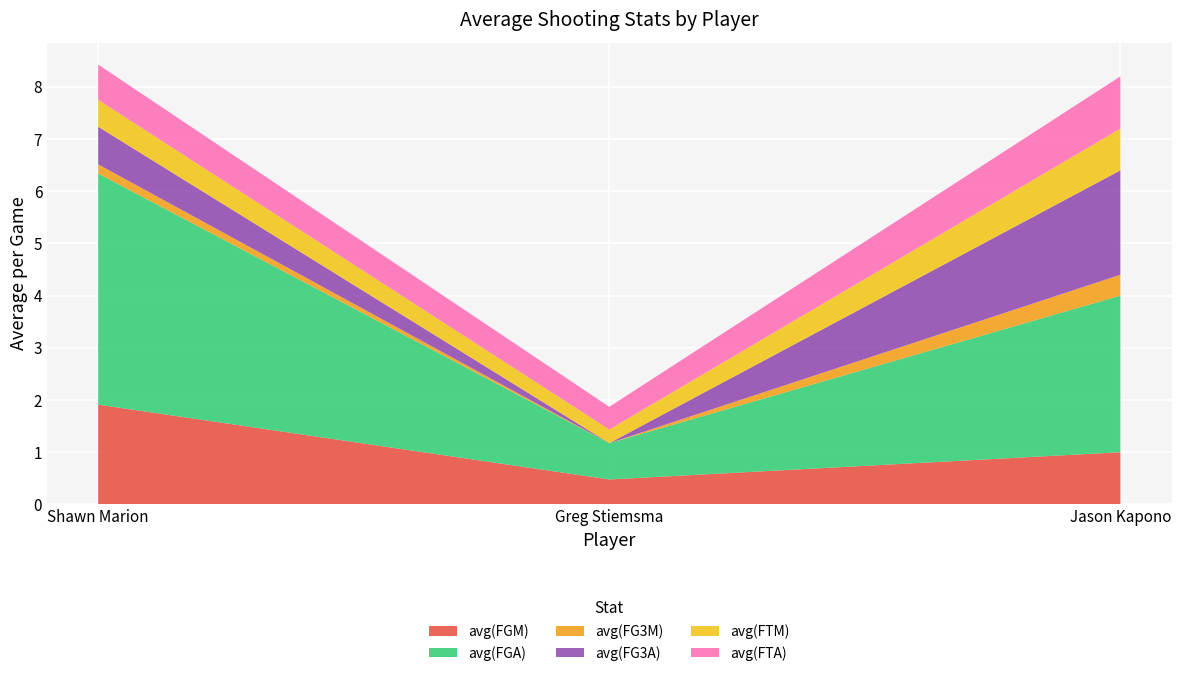

Reading right to left, transcribe all the data shown in this chart.

avg(FGM): Jason Kapono=1.0	Greg Stiemsma=0.5	Shawn Marion=1.9
avg(FGA): Jason Kapono=3.0	Greg Stiemsma=0.7	Shawn Marion=4.4
avg(FG3M): Jason Kapono=0.4	Greg Stiemsma=0.0	Shawn Marion=0.2
avg(FG3A): Jason Kapono=2.0	Greg Stiemsma=0.0	Shawn Marion=0.7
avg(FTM): Jason Kapono=0.8	Greg Stiemsma=0.3	Shawn Marion=0.5
avg(FTA): Jason Kapono=1.0	Greg Stiemsma=0.4	Shawn Marion=0.7